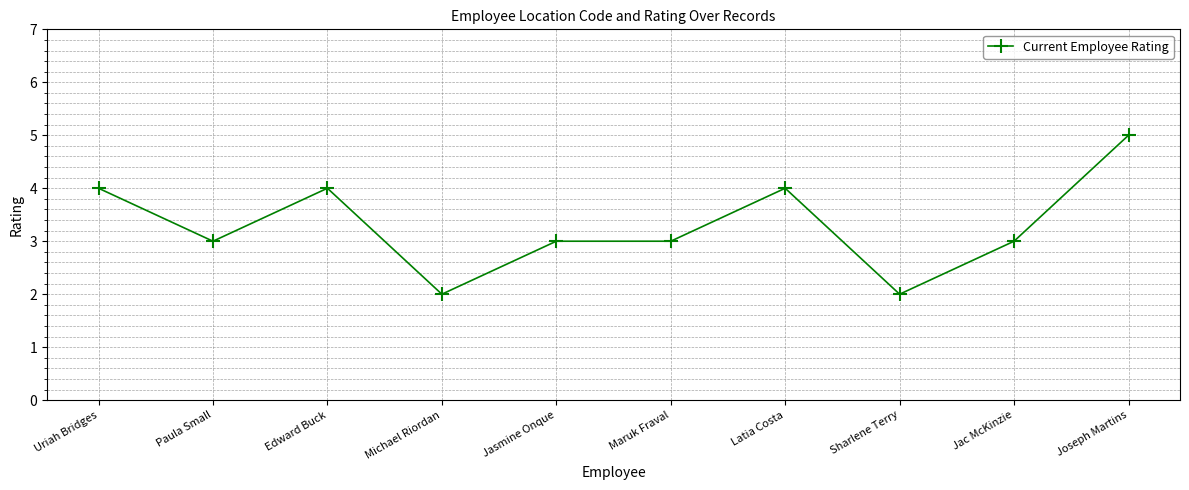

What is the minimum value shown in the chart?

2